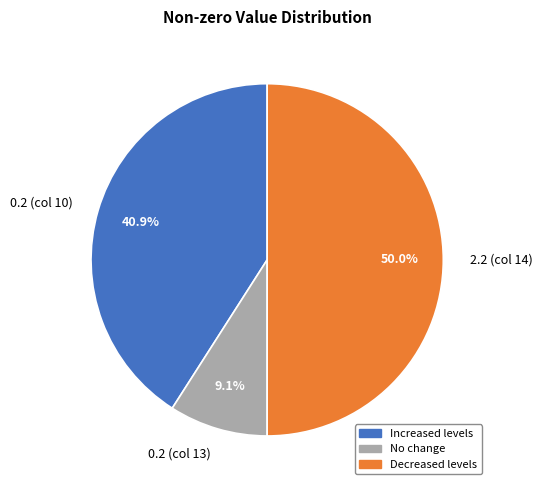

How many slices are in this pie chart?

3